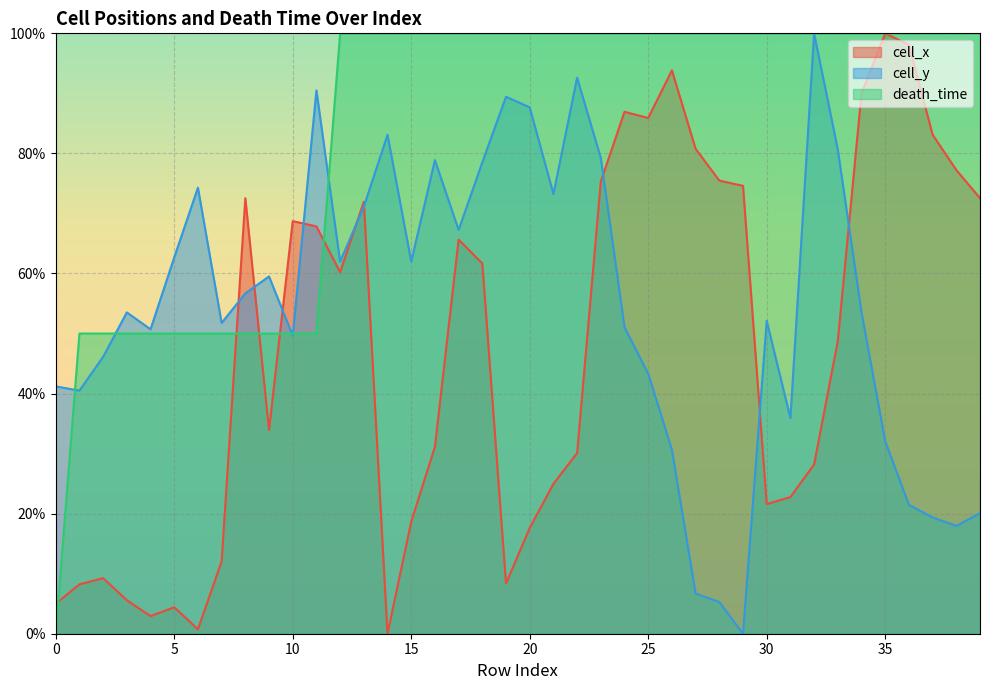

Which series changed the most between 15 and 28?

cell_x